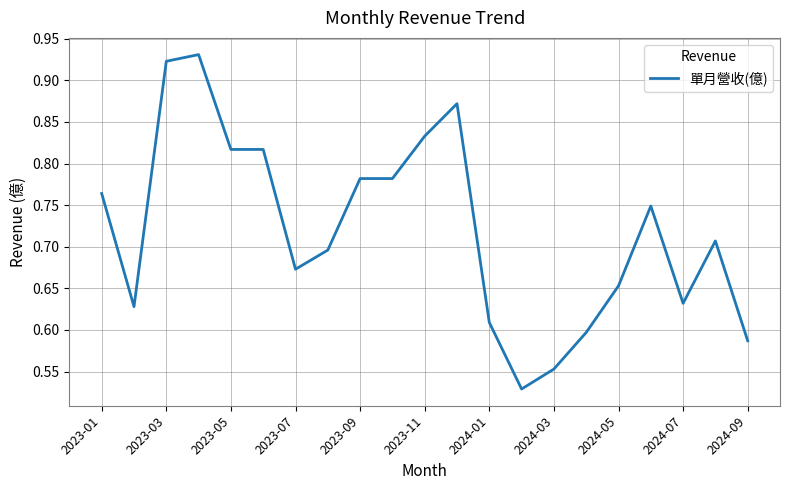

What is the difference between the maximum and minimum values?

0.4